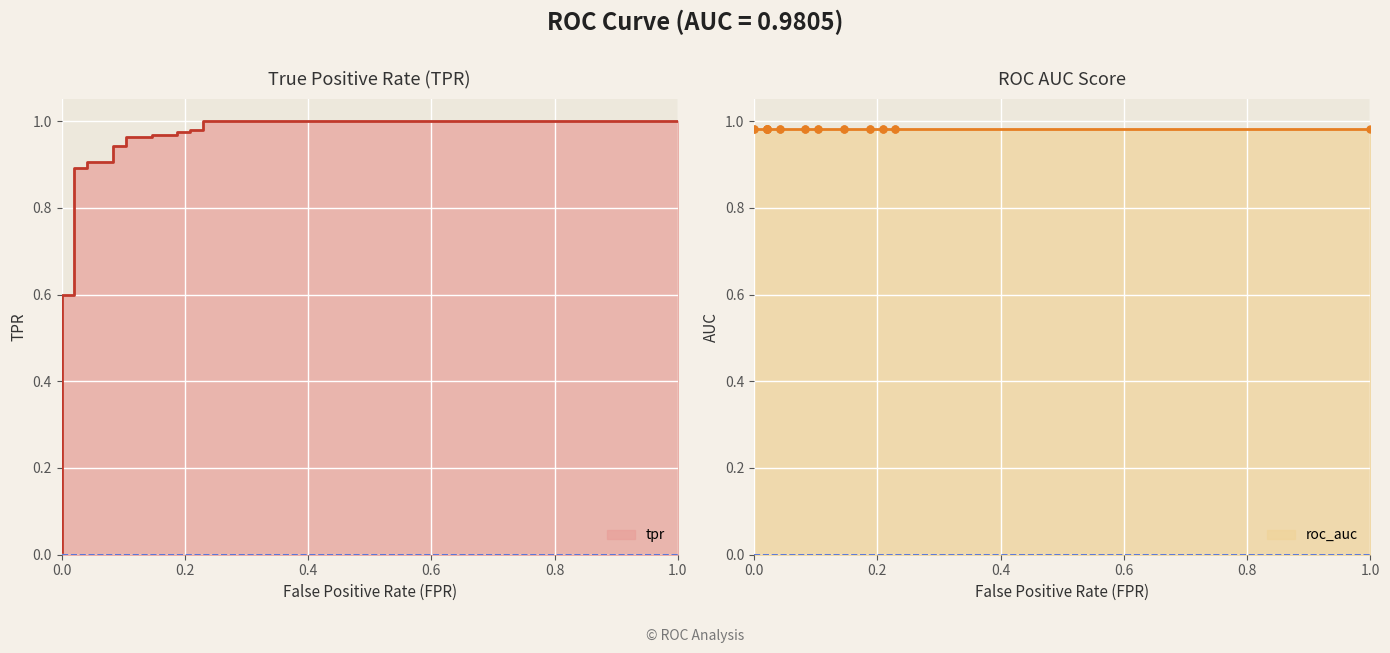

At how many categories does at least one series exceed 0?

23